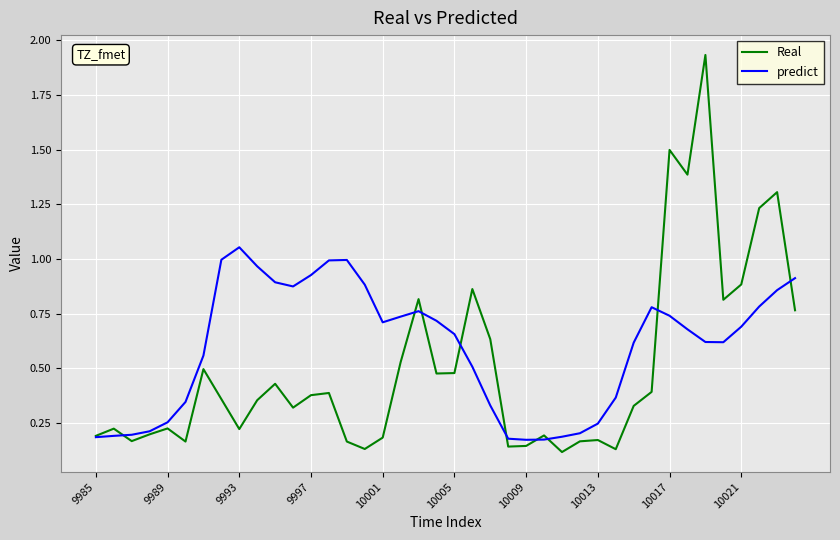

What is the sum of all predict values?

23.8